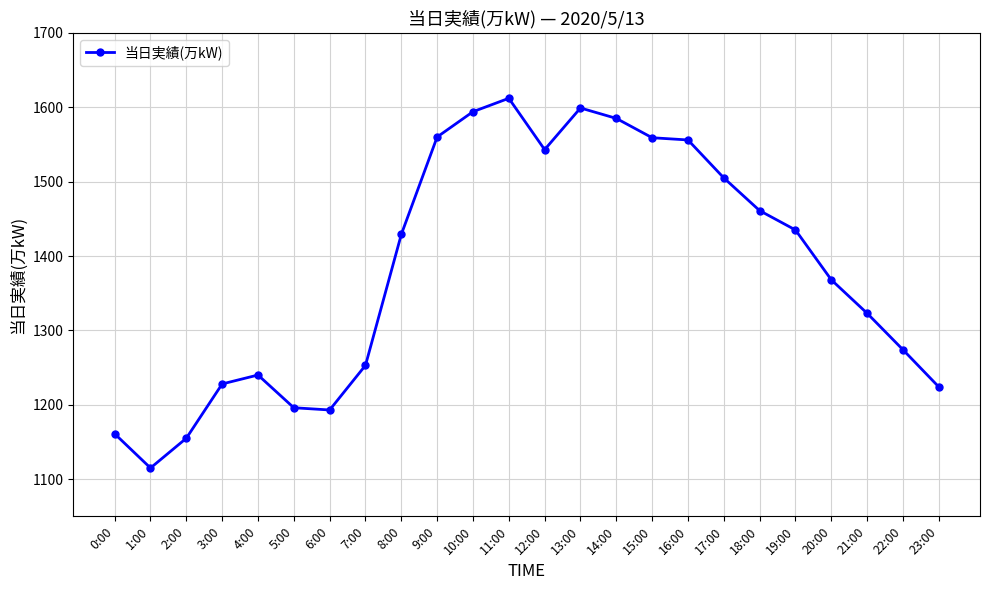

What is the smallest value displayed?

1115